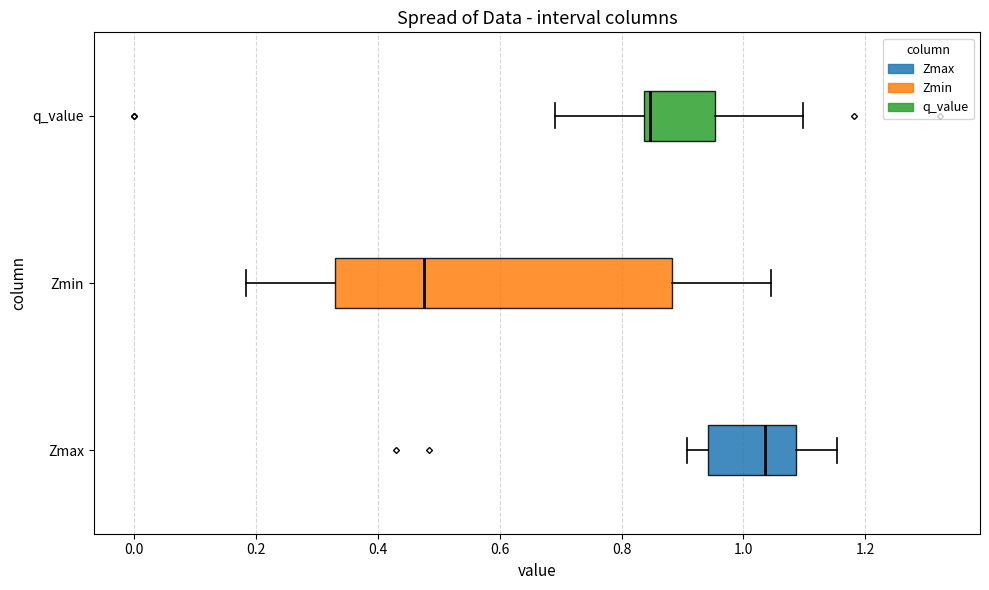

Which box's median line is the furthest to the right?

Zmax